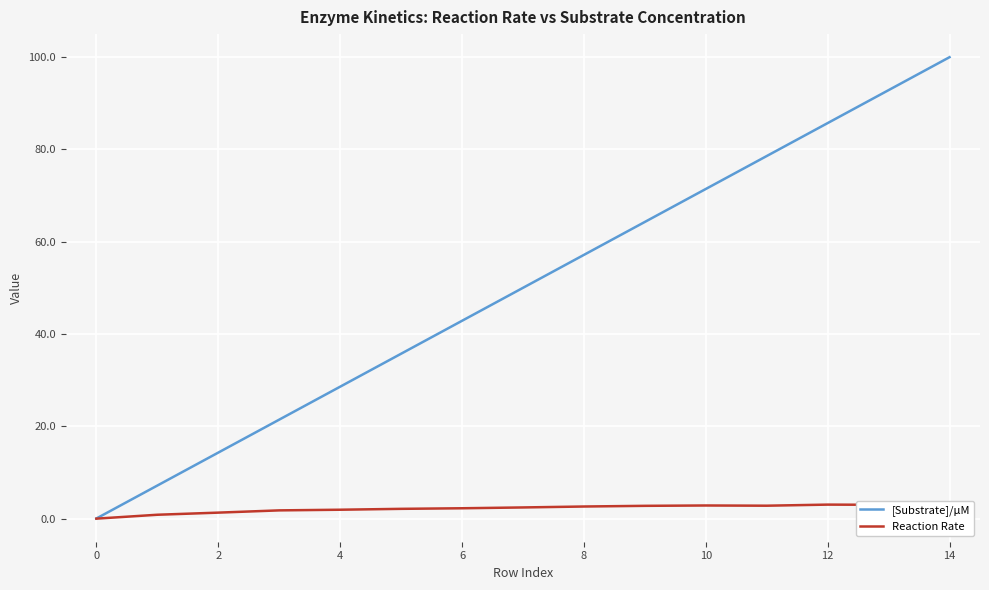

What is the maximum value shown in the chart?

100.0